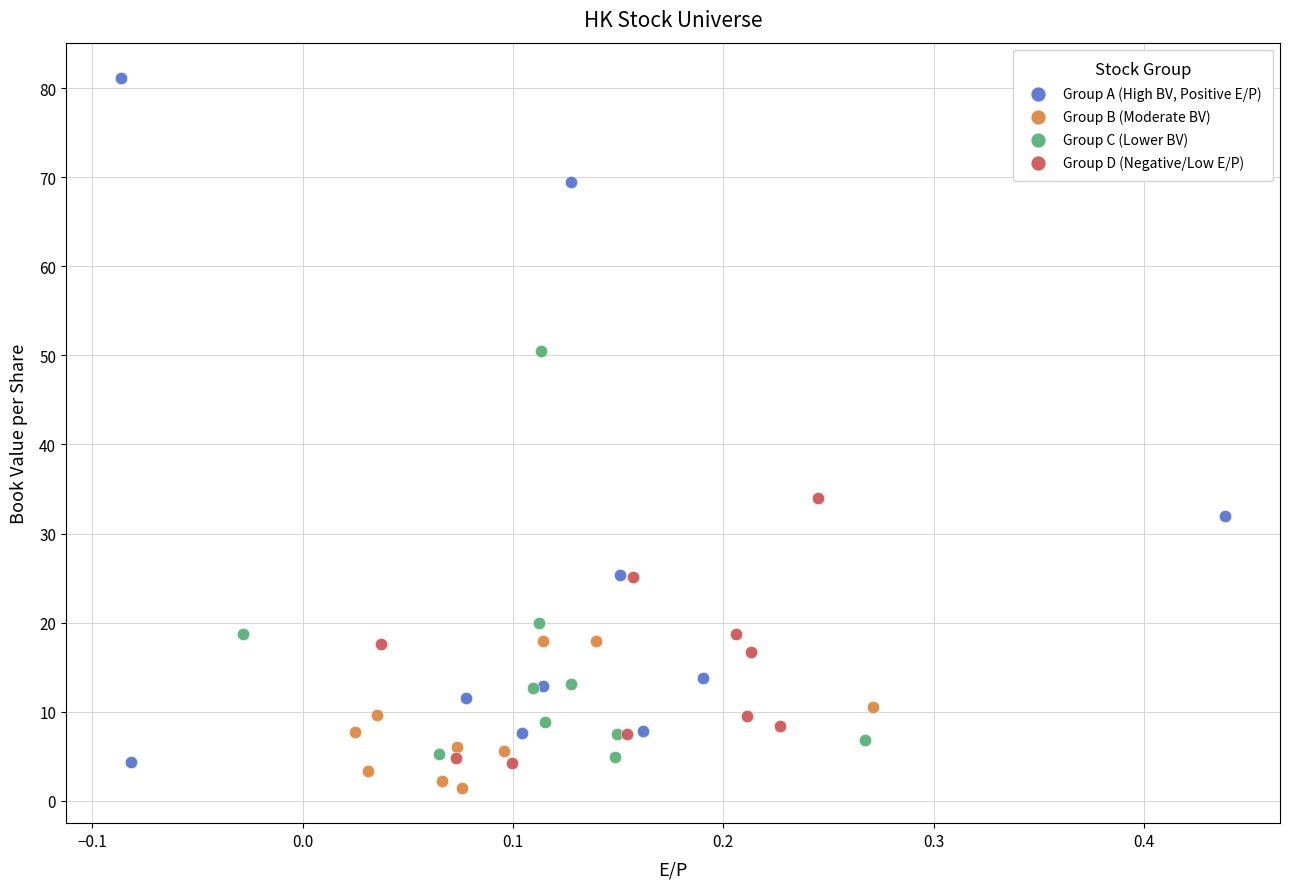

Which series reaches the maximum Y coordinate?

Group A (High BV, Positive E/P)